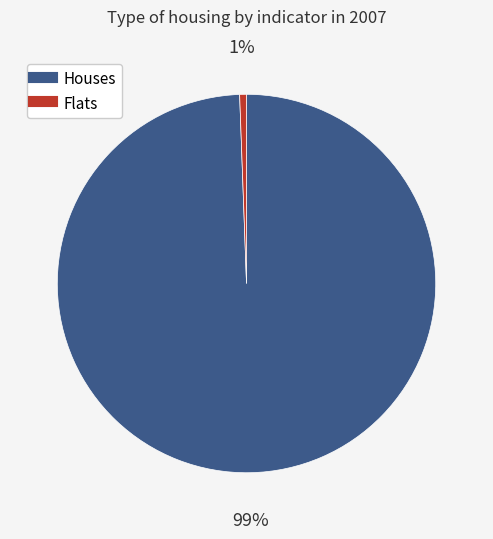

To the nearest percent, what is the average slice percentage?

50%